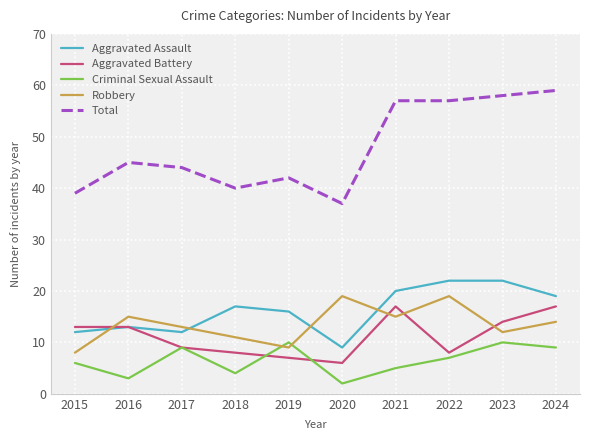

Which series has the largest total across all categories?

Total